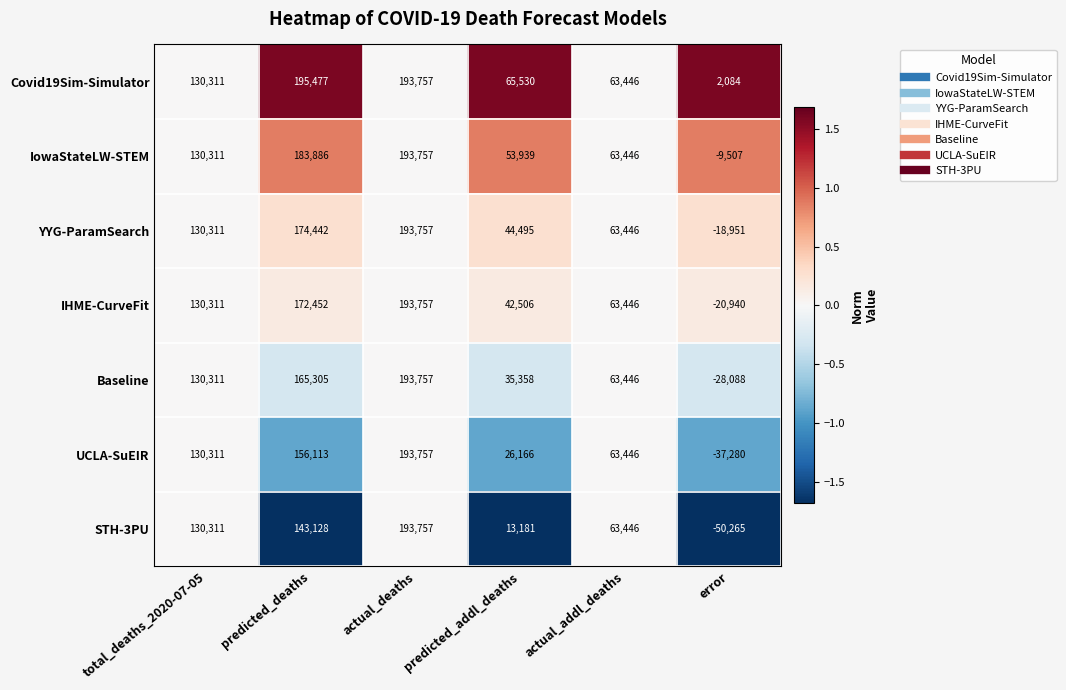

Which series has the largest range (max minus min)?

STH-3PU